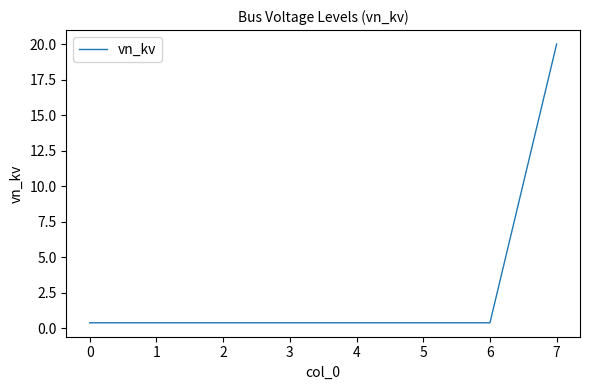

What is the maximum value shown in the chart?

20.0